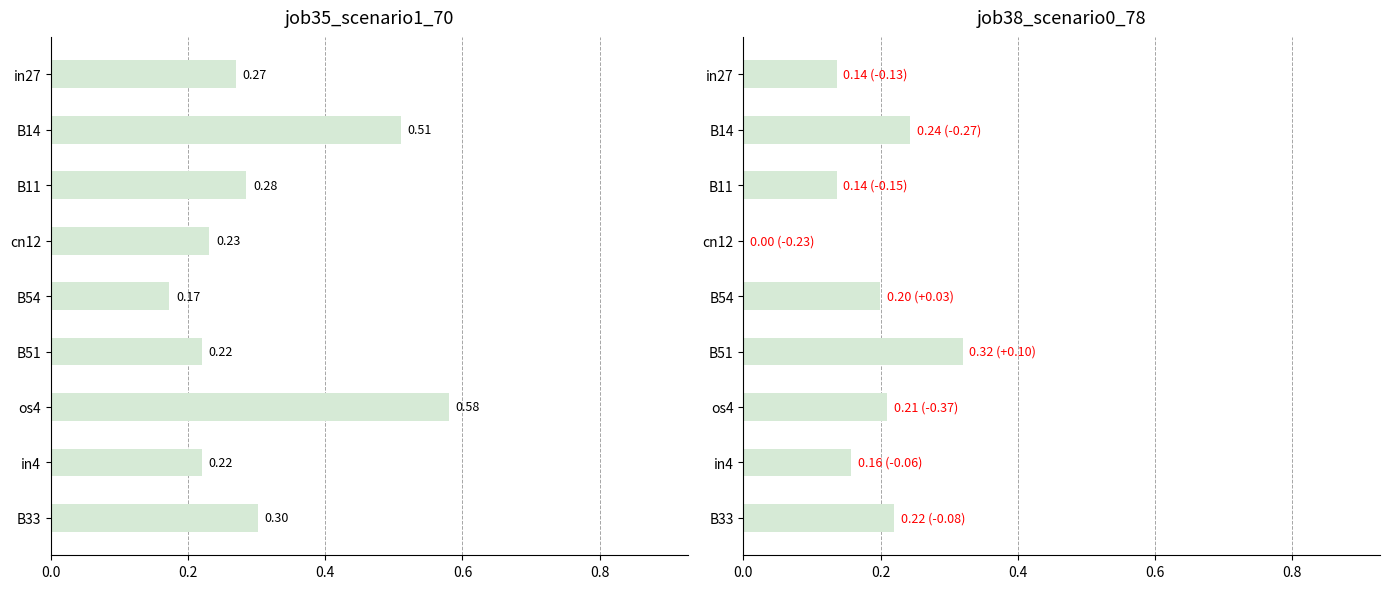

Which series has the largest total across all categories?

job35_scenario1_70